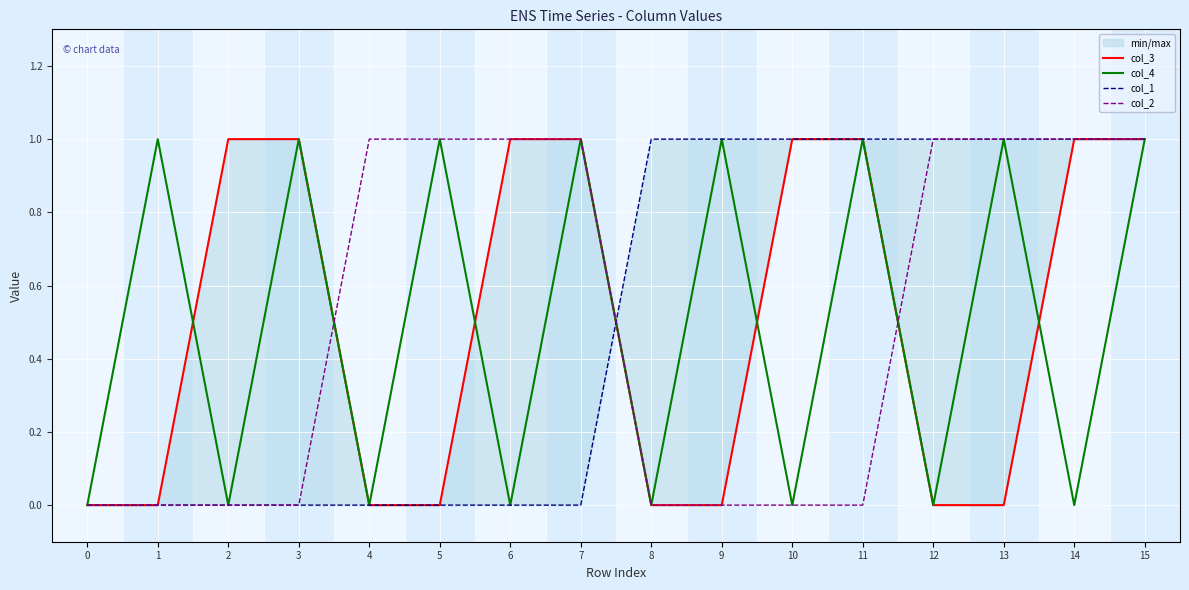

Count the col_3 values in the range 0 to 1.

16